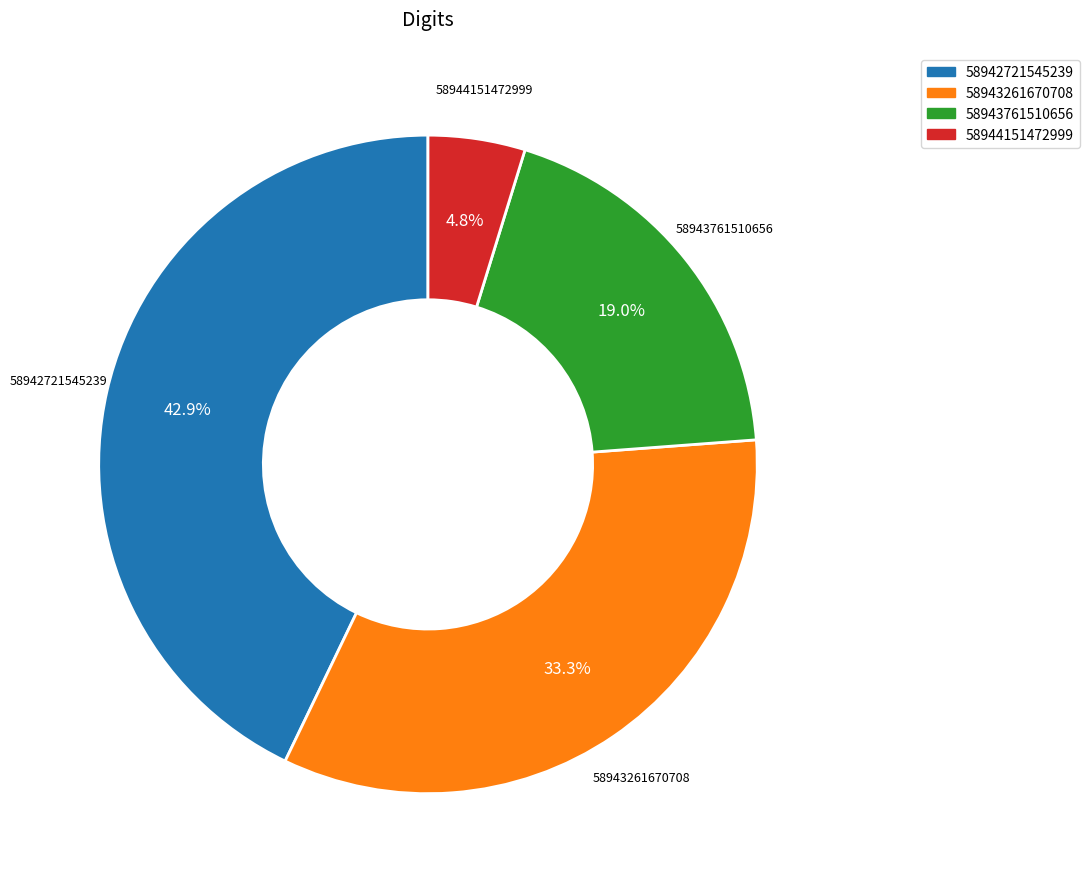

Which has a higher value, 58943261670708 or 58944151472999?

58943261670708